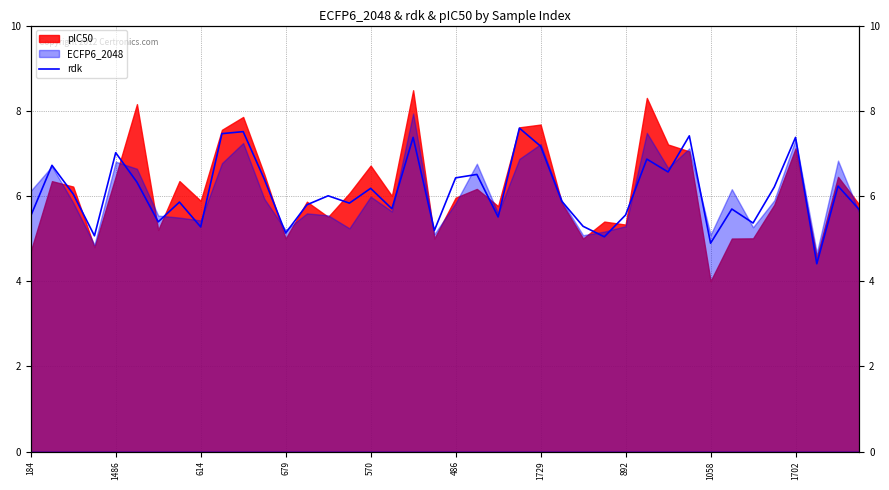

How many values exceed 6?

20